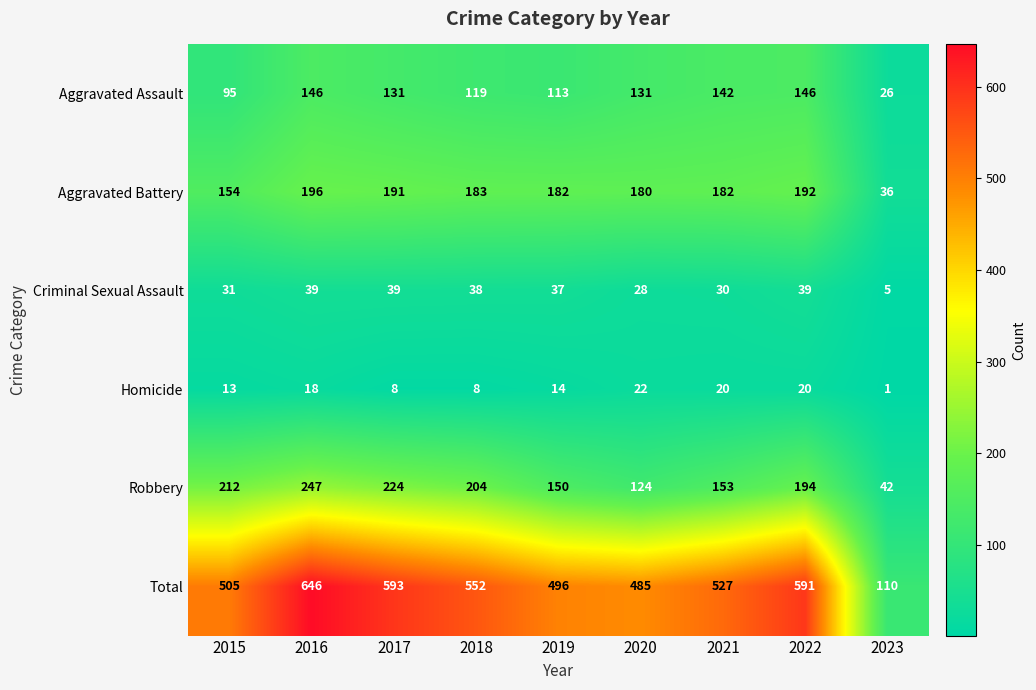

What is the difference between the Aggravated Assault values at 2022 and 2018?

27